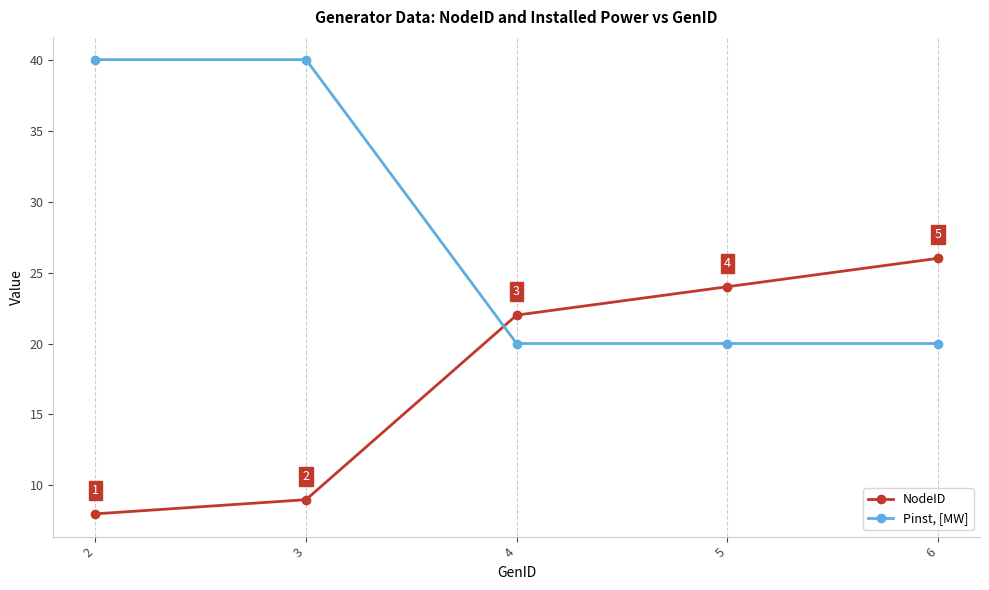

At how many categories does at least one series exceed 31?

2